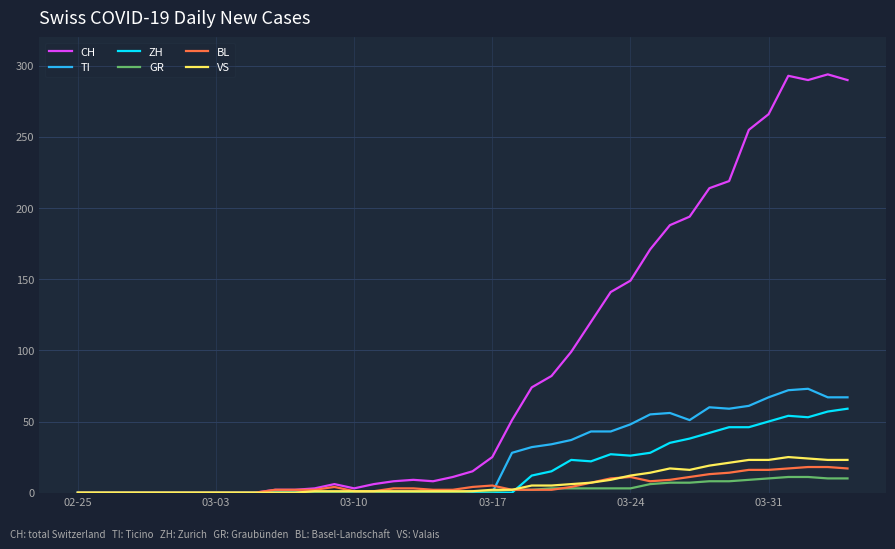

True or false: BL has more than 1 interior local peaks.

True